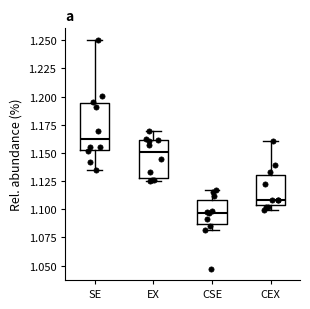

Reading left to right, transcribe this box plot: for each box, give where its median line is, the range the box spans, and where its two whiskers end, as read against the y-axis. The values are not printed on the chart, so give them approximately, as read against the axis.

SE: median 1.165, box 1.150 to 1.195, whiskers 1.135 to 1.250
EX: median 1.150, box 1.130 to 1.160, whiskers 1.125 to 1.170
CSE: median 1.095, box 1.085 to 1.110, whiskers 1.080 to 1.115
CEX: median 1.110, box 1.105 to 1.130, whiskers 1.100 to 1.160